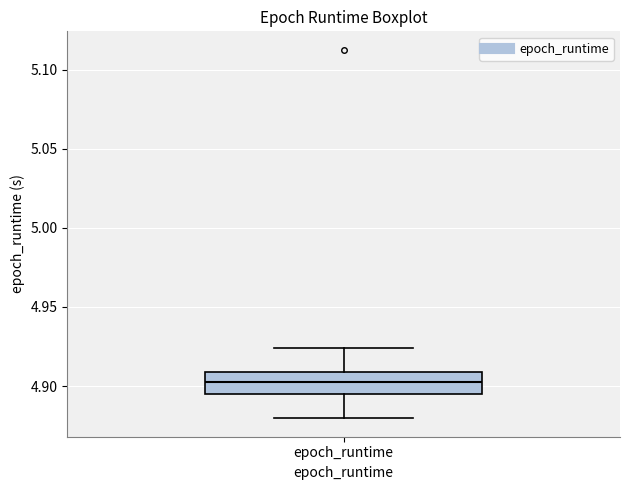

Transcribe this box plot: give where the median line is, the range the box spans, and where the two whiskers end, as read against the y-axis. The values are not printed on the chart, so give them approximately, as read against the axis.

median 4.905, box 4.895 to 4.910, whiskers 4.880 to 4.925